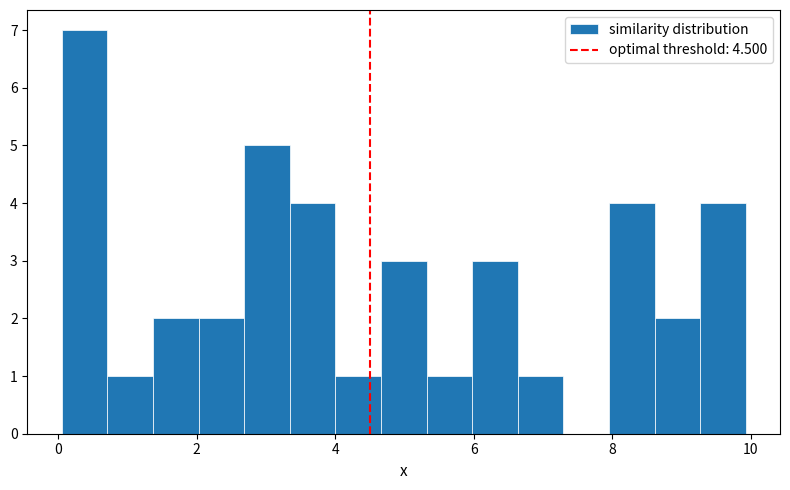

Read against the x-axis, roughly where is the centre of the tallest bar?

0.4